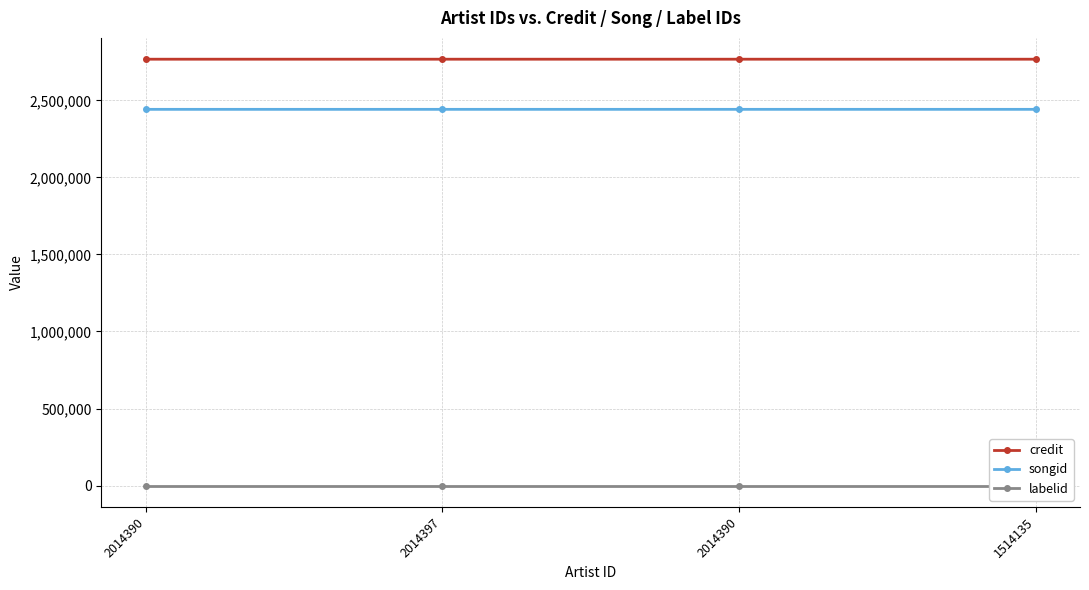

How many distinct data groups are displayed?

3